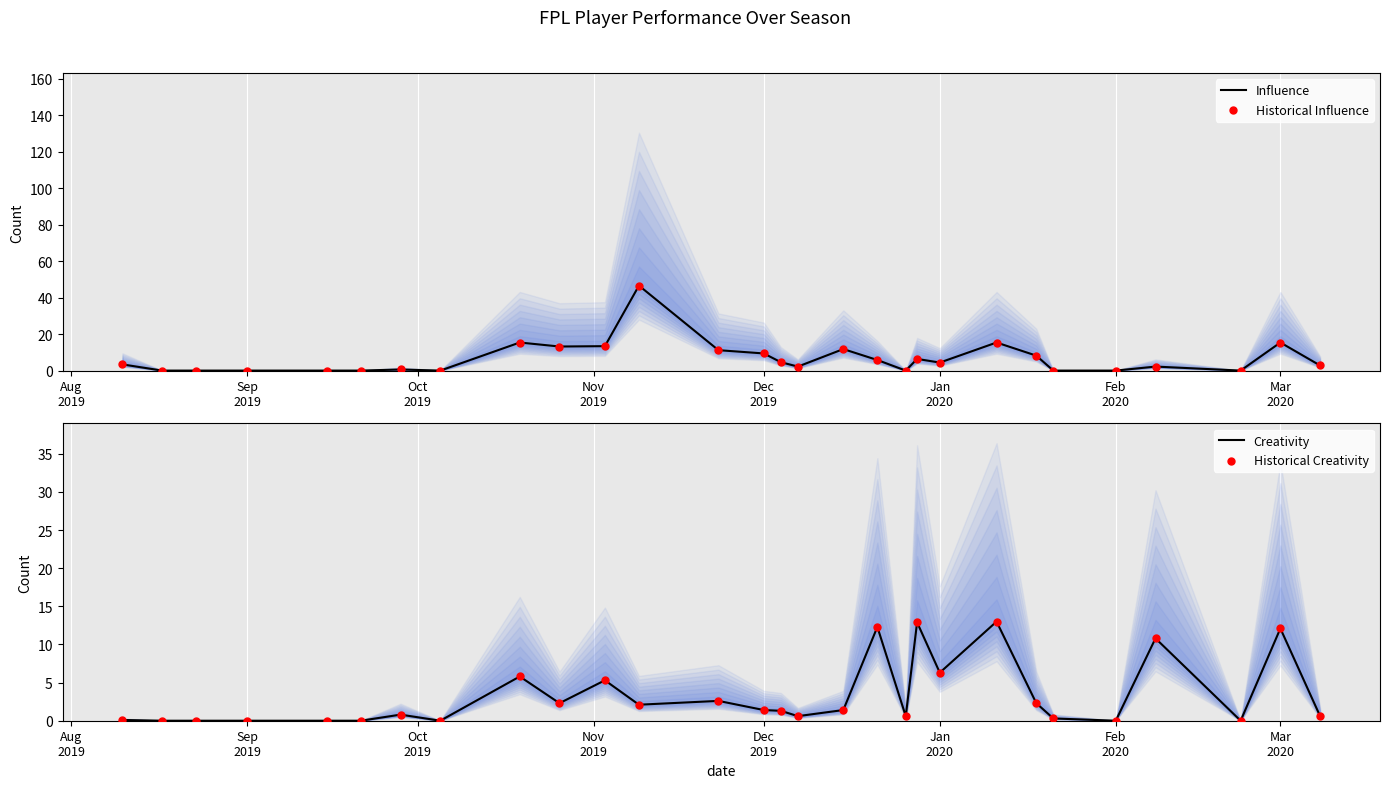

What are all the series names shown in the legend?

Influence, Historical Influence, Creativity, Historical Creativity